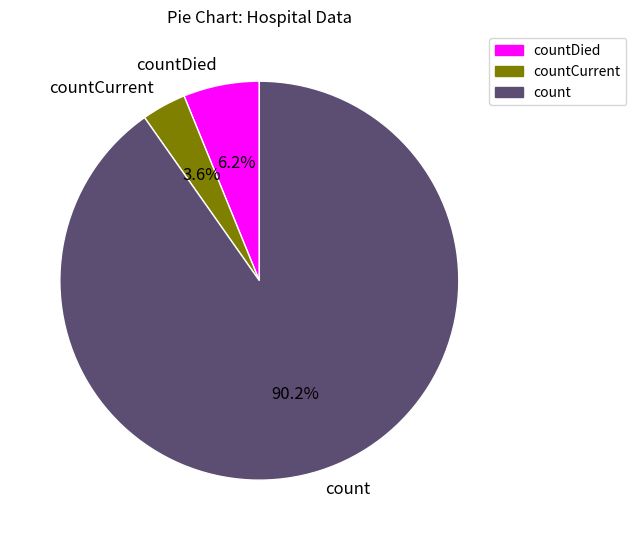

How many segments does this pie chart have?

3